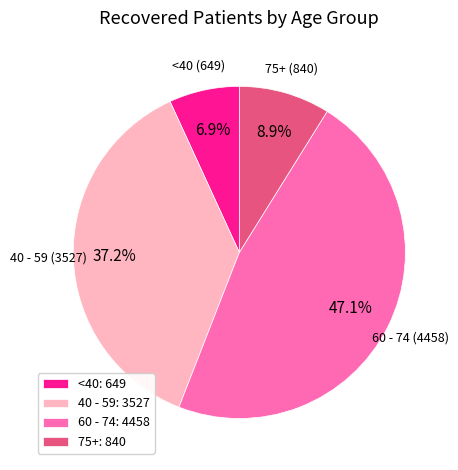

Is there a majority slice in this chart?

No